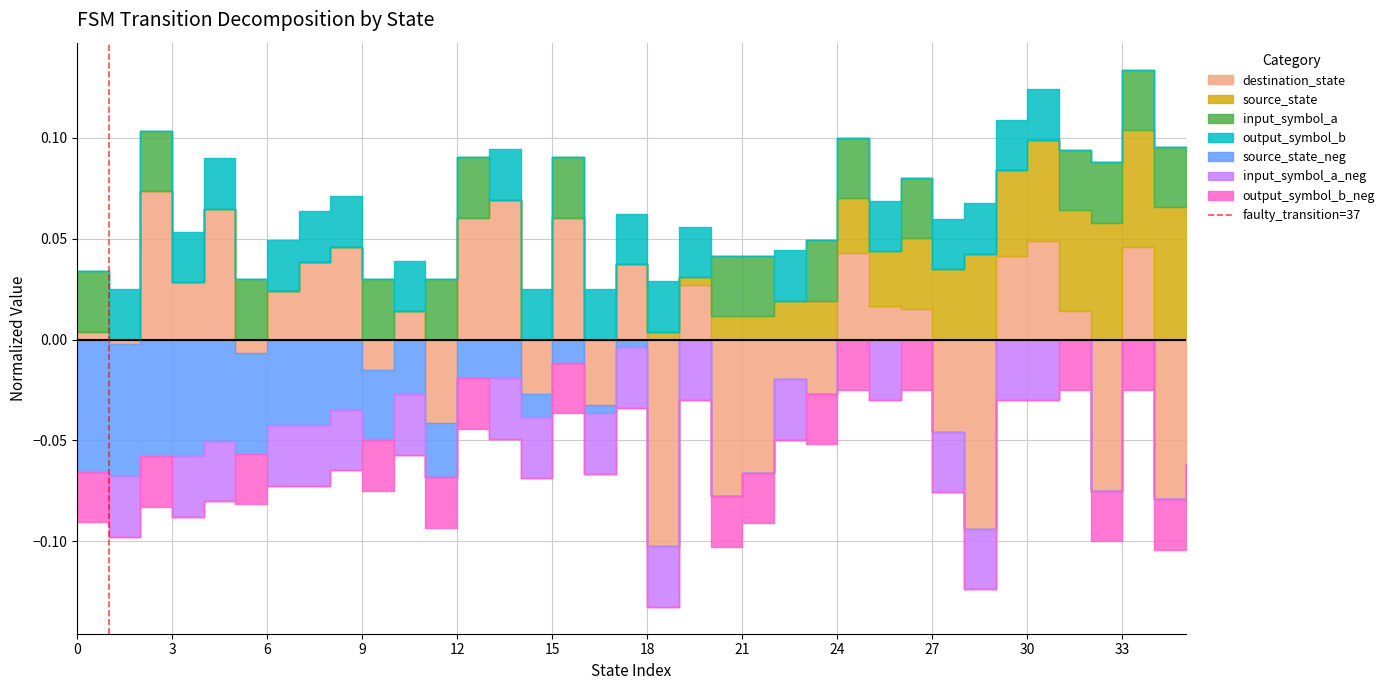

The chart shows a value of 1 at 3. True or false?

False